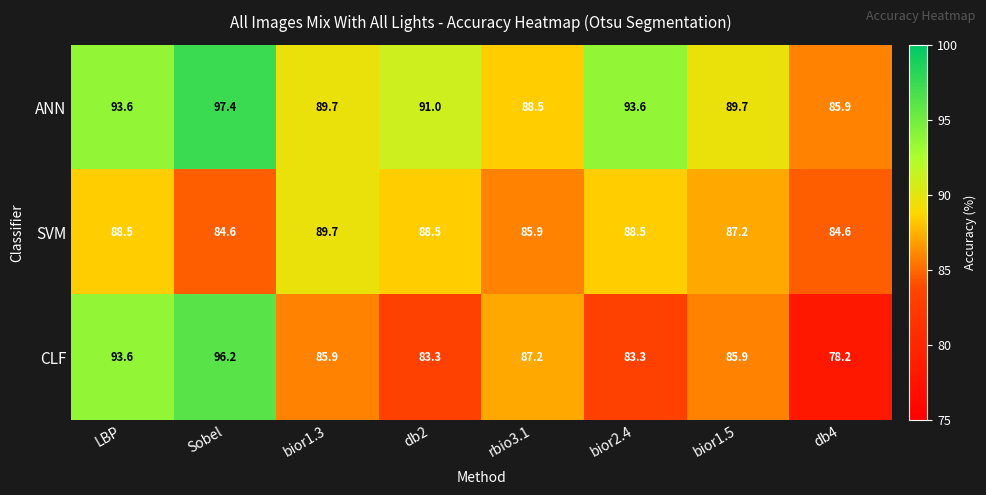

Which label corresponds to the smallest value in the chart?

db4